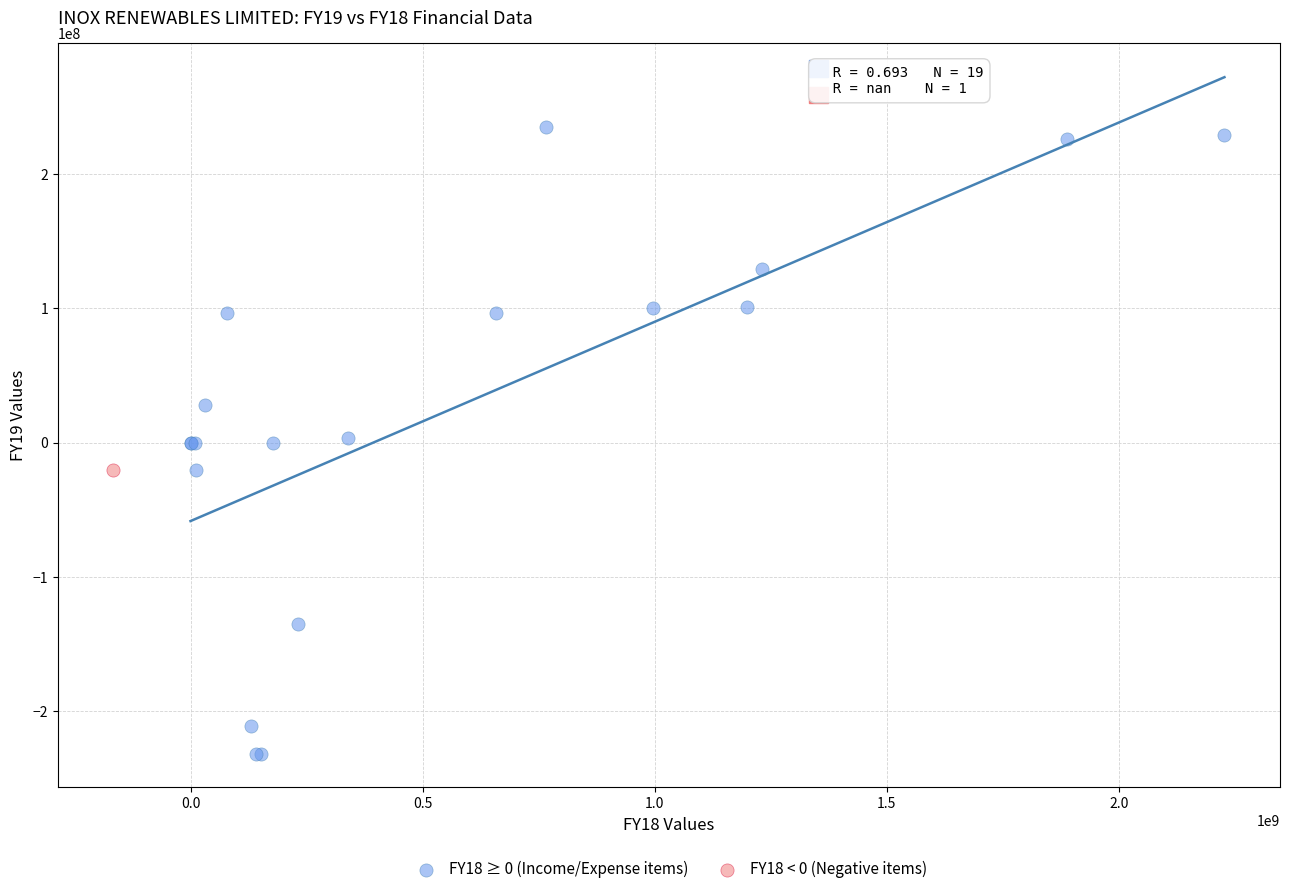

What are all the series names shown in the legend?

FY18 ≥ 0 (Income/Expense items), FY18 < 0 (Negative items)